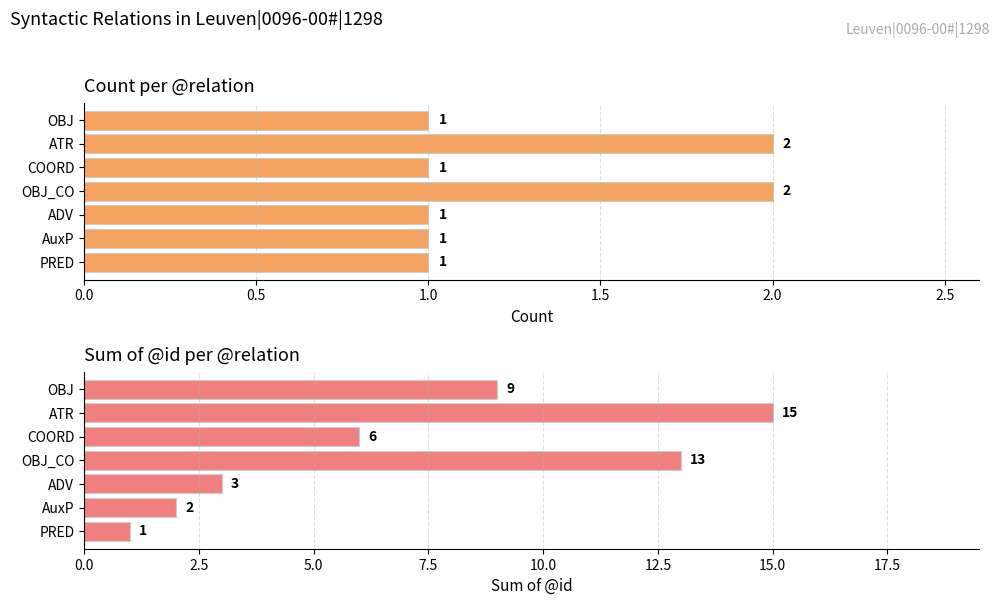

Rank the series at ATR from highest to lowest value.

sum of @id, count